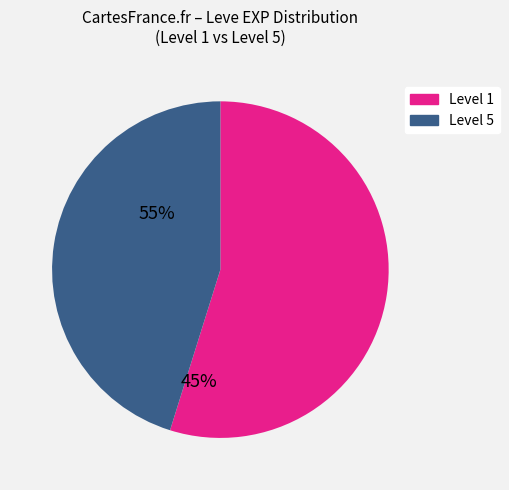

Is there a majority slice in this chart?

Yes